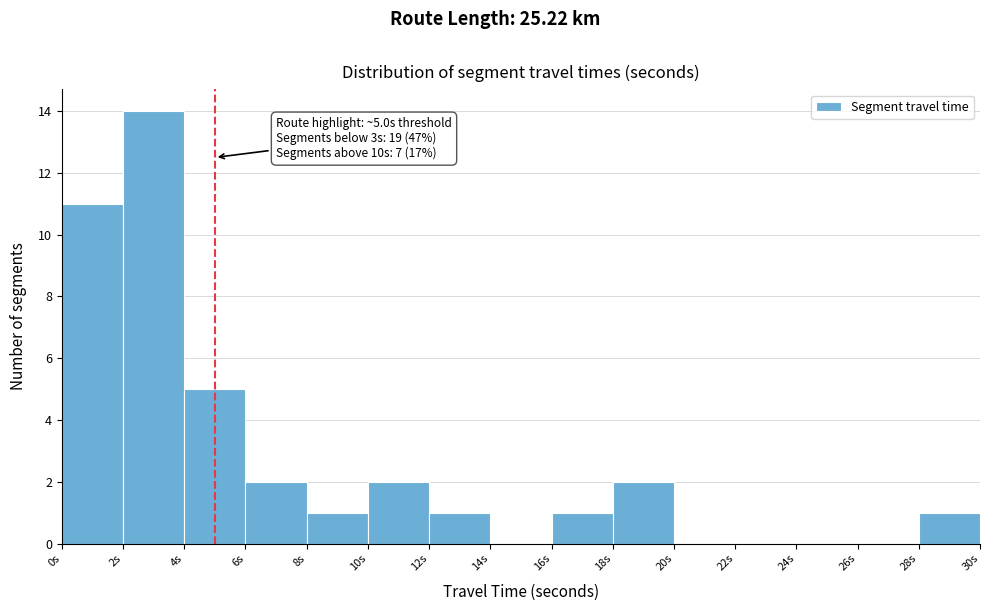

Over which range of the x-axis is the bar tallest?

2 to 4